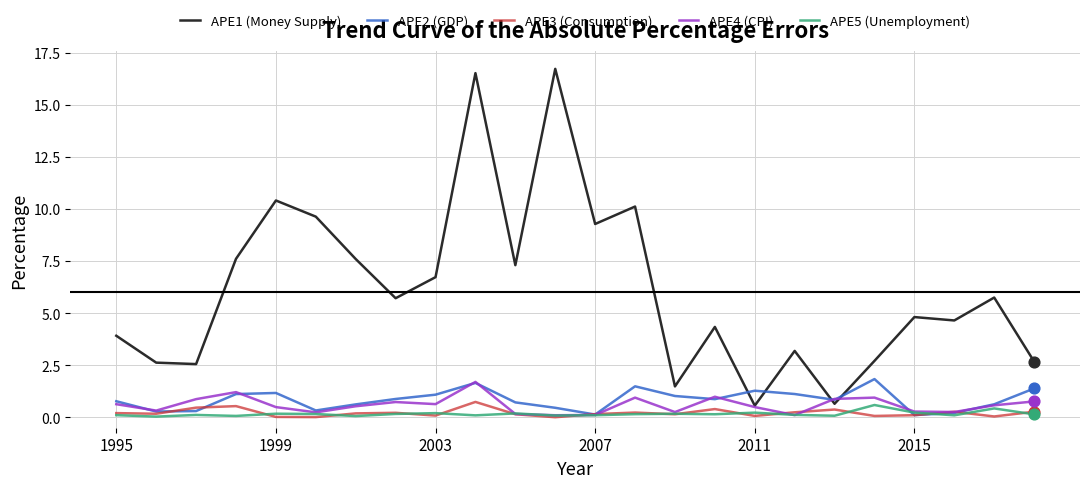

Which series has the largest range (max minus min)?

APE1 (Money Supply)